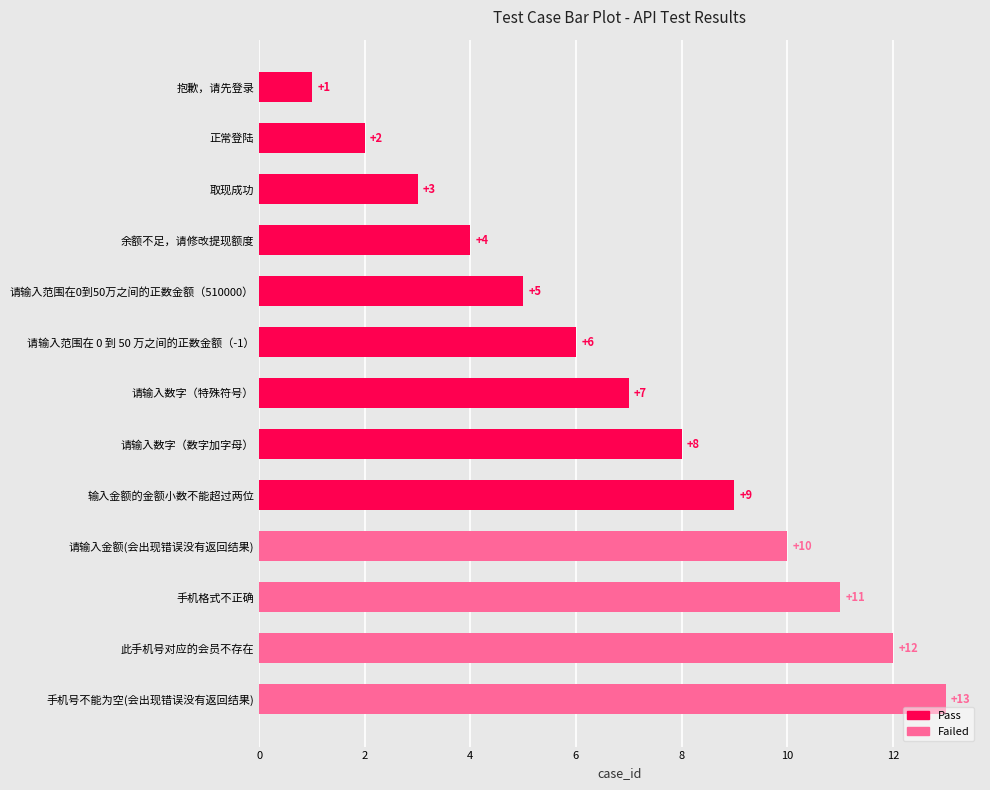

What is the change in value from 取现成功 to 请输入数字（数字加字母）?

+5